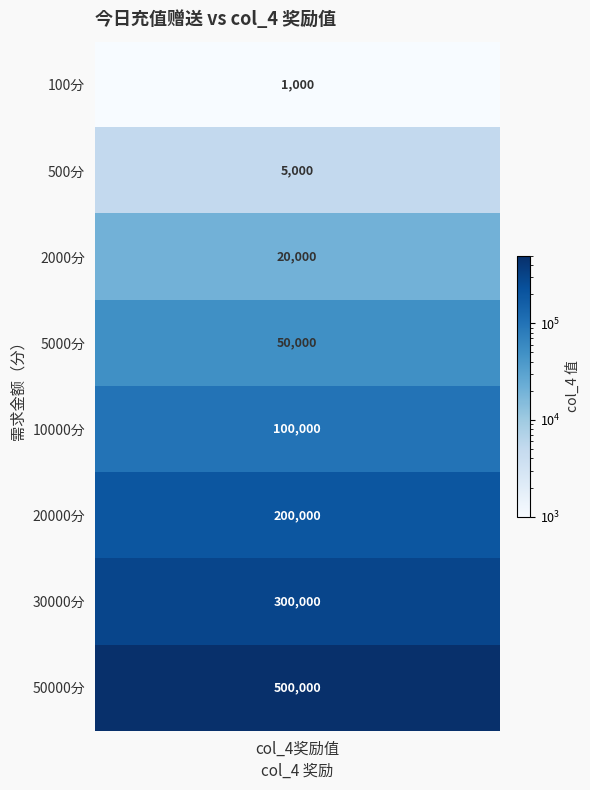

What is the difference between the second highest and second lowest values in the col_4 series?

295000